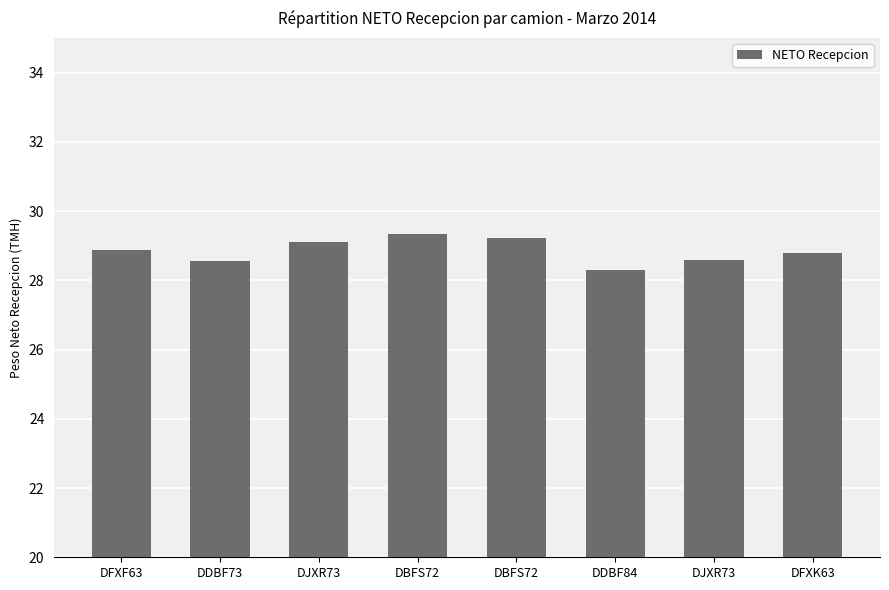

How many categories are shown in the chart?

8